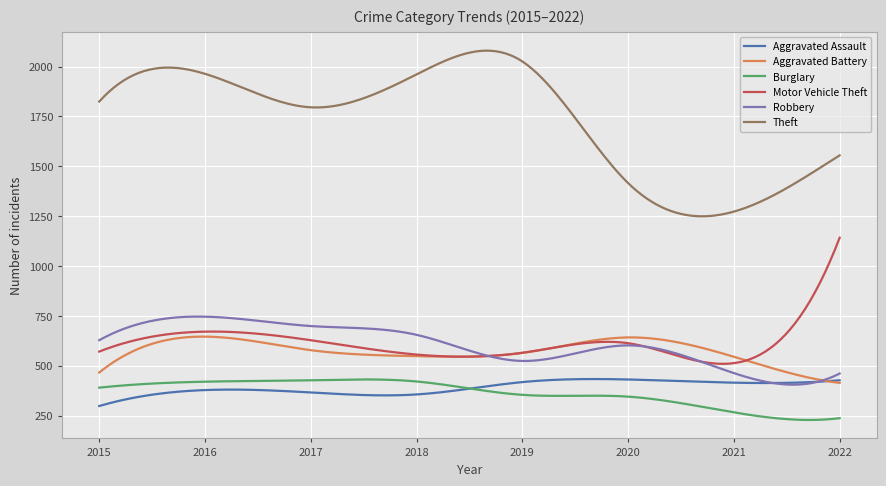

Which series has the largest total across all categories?

Theft